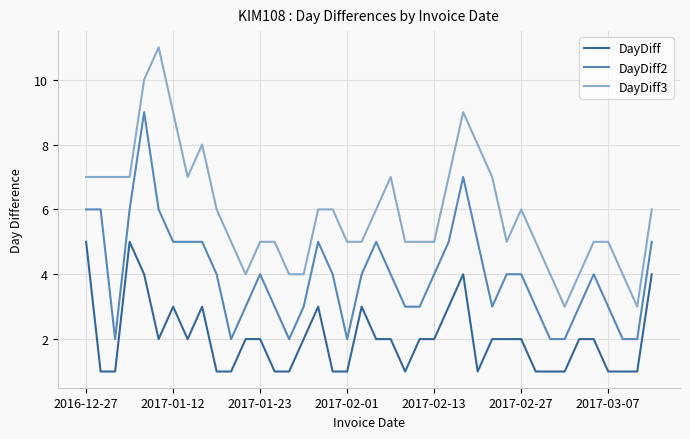

Which series has the largest total across all categories?

DayDiff3